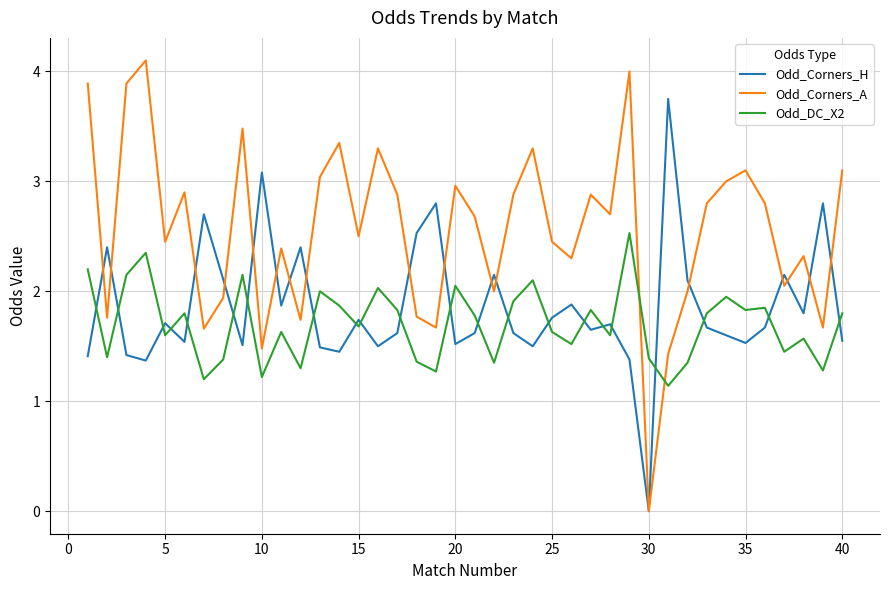

Which series has the largest range (max minus min)?

Odd_Corners_A